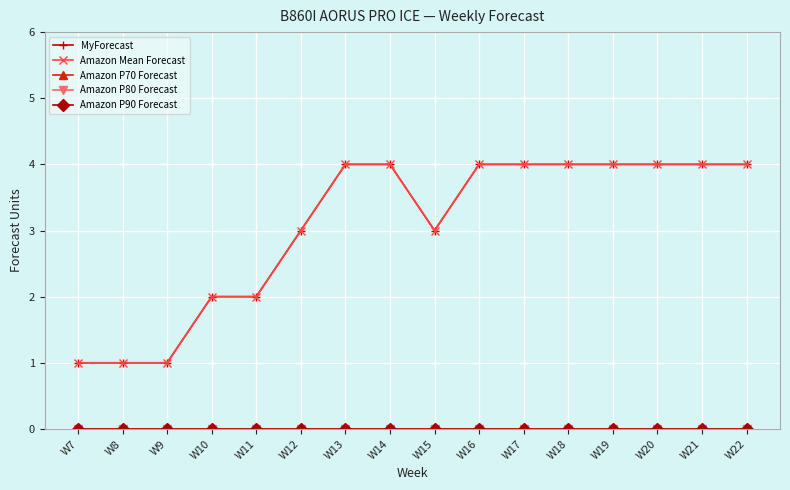

Reading left to right, transcribe all the data shown in this chart.

MyForecast: W7=1	W8=1	W9=1	W10=2	W11=2	W12=3	W13=4	W14=4	W15=3	W16=4	W17=4	W18=4	W19=4	W20=4	W21=4	W22=4
Amazon Mean Forecast: W7=1	W8=1	W9=1	W10=2	W11=2	W12=3	W13=4	W14=4	W15=3	W16=4	W17=4	W18=4	W19=4	W20=4	W21=4	W22=4
Amazon P70 Forecast: W7=0	W8=0	W9=0	W10=0	W11=0	W12=0	W13=0	W14=0	W15=0	W16=0	W17=0	W18=0	W19=0	W20=0	W21=0	W22=0
Amazon P80 Forecast: W7=0	W8=0	W9=0	W10=0	W11=0	W12=0	W13=0	W14=0	W15=0	W16=0	W17=0	W18=0	W19=0	W20=0	W21=0	W22=0
Amazon P90 Forecast: W7=0	W8=0	W9=0	W10=0	W11=0	W12=0	W13=0	W14=0	W15=0	W16=0	W17=0	W18=0	W19=0	W20=0	W21=0	W22=0